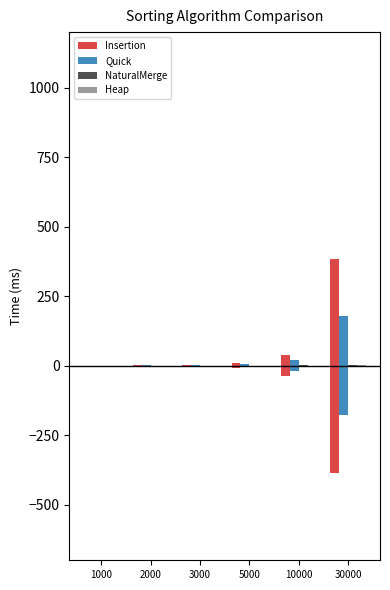

At which category is the sum across all series the highest?

30000